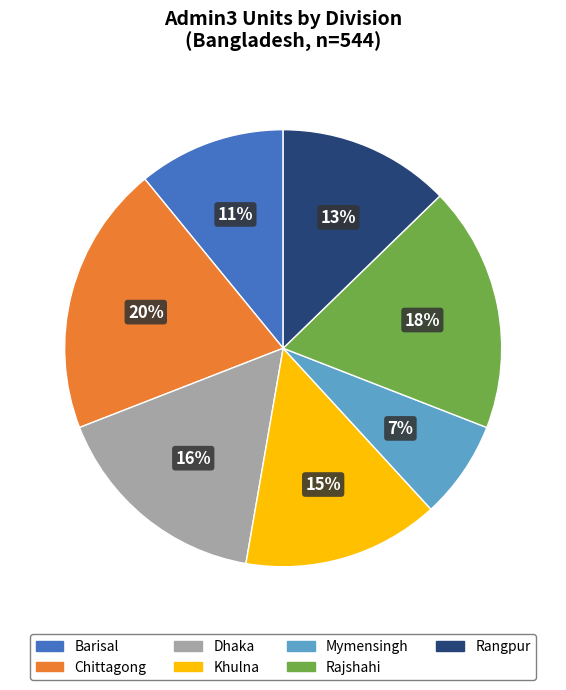

How many slices are in this pie chart?

7